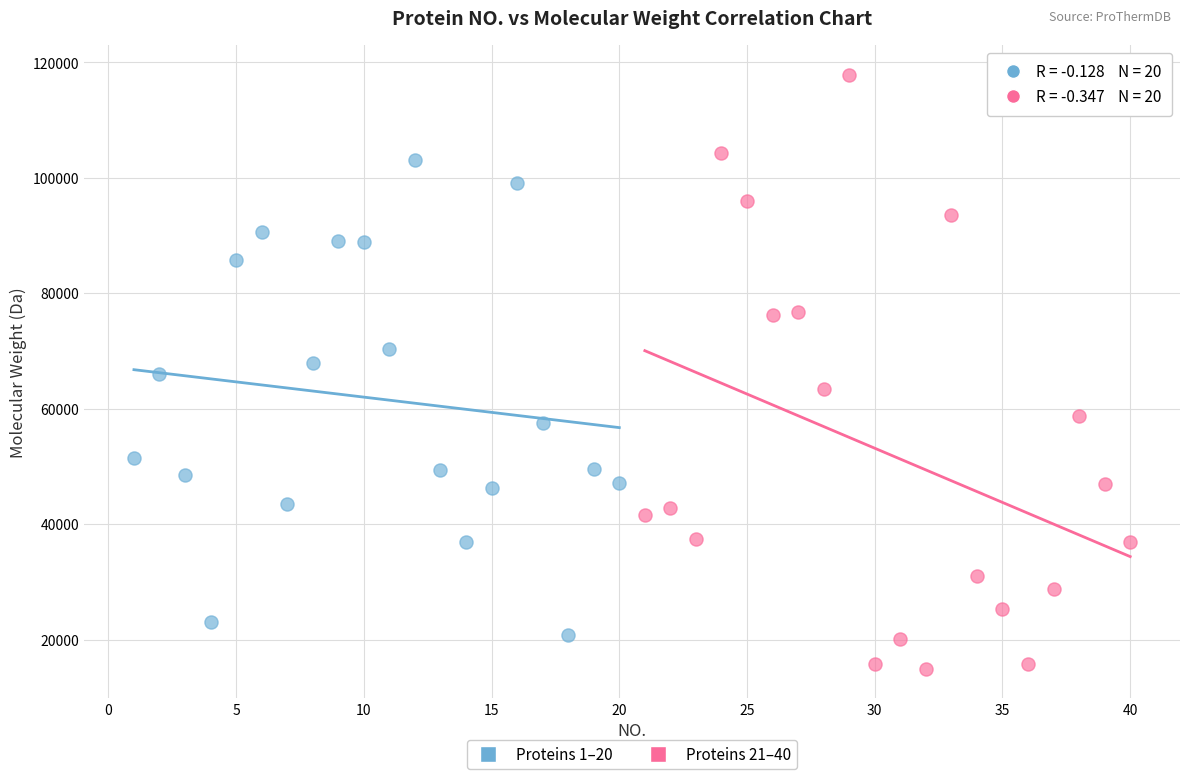

What are all the series names shown in the legend?

Proteins 1–20, Proteins 21–40